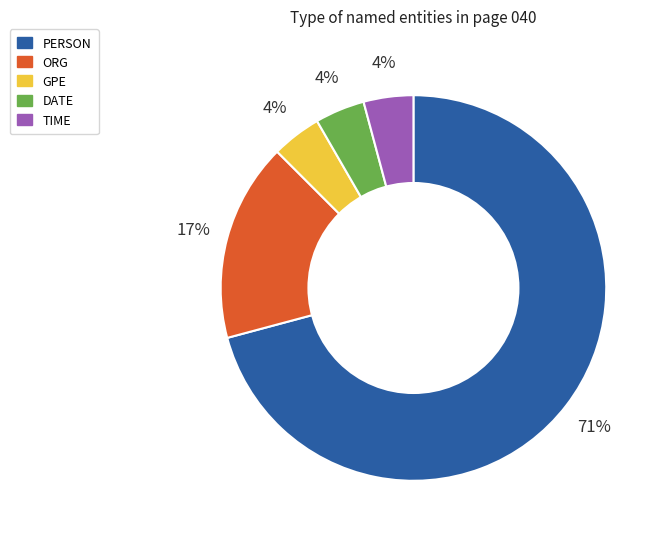

What percentage is the GPE slice, to the nearest percent?

4%